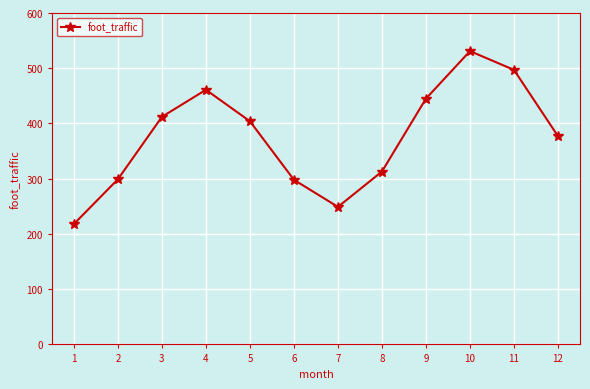

What is the ratio of the value at 6 to the value at 1?

1.4